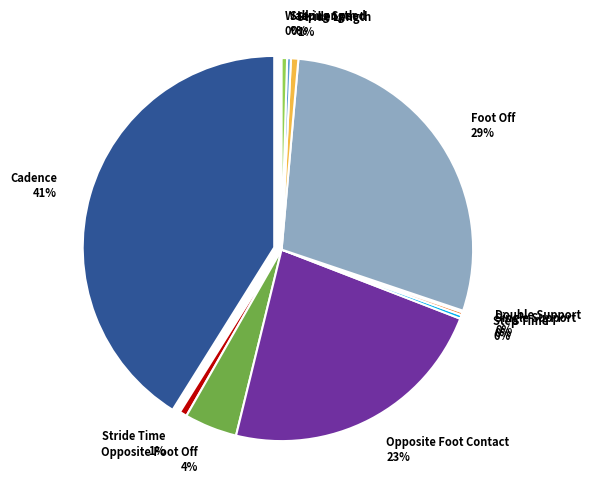

Does Walking Speed represent more than half of the total?

No